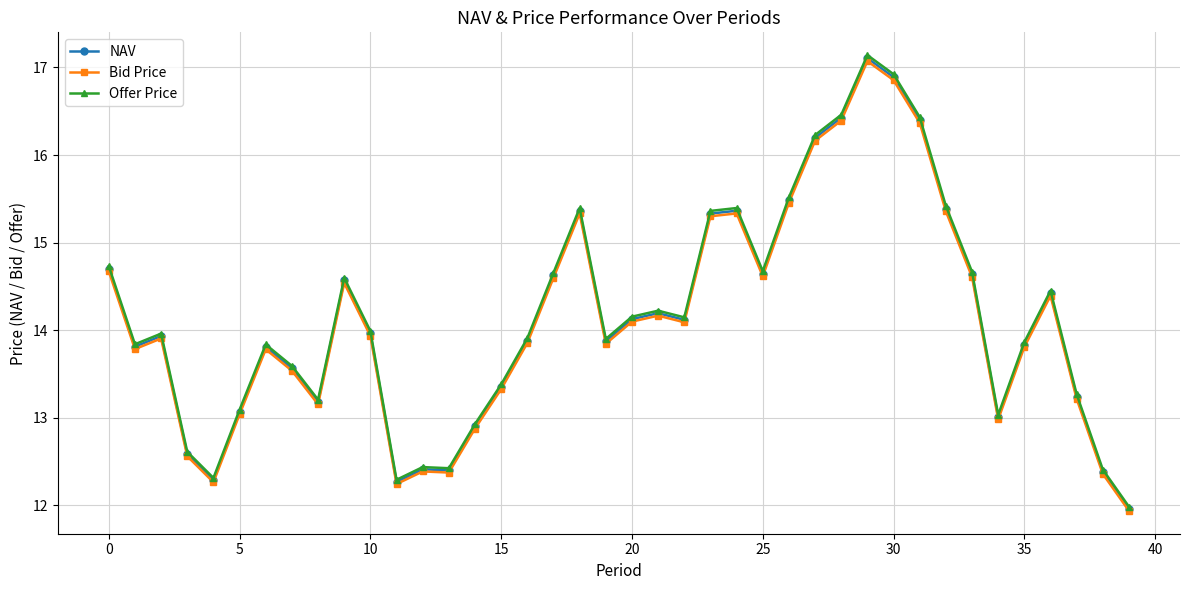

How many lines are shown in the chart?

3